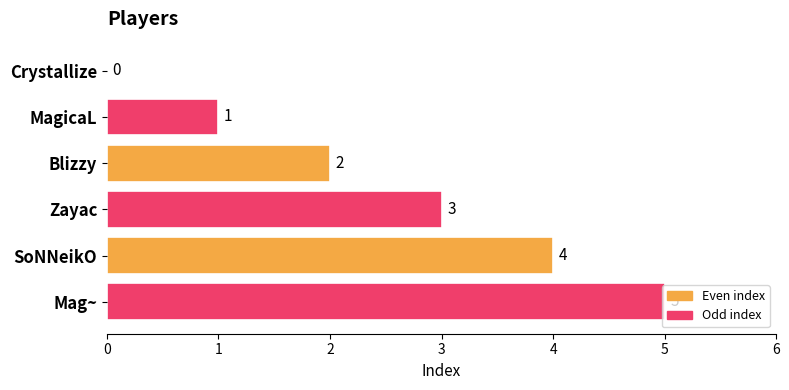

What is the maximum value shown in the chart?

5